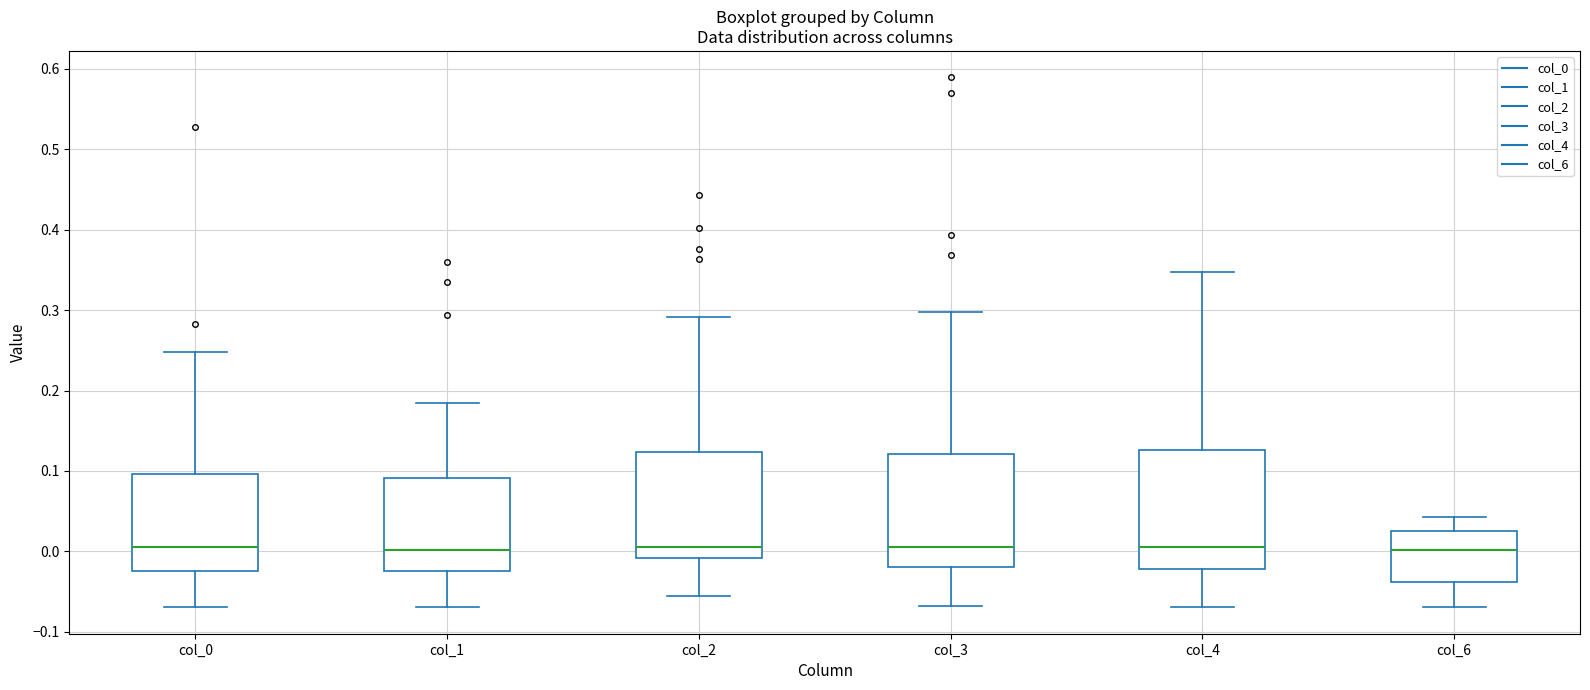

Reading left to right, read every box against the y-axis: the position of its median line, the range the box covers, and the ends of its whiskers. The values are not printed on the chart, so give them approximately, as read against the axis.

col_0: median 0.01, box -0.02 to 0.10, whiskers -0.07 to 0.25
col_1: median 0.00, box -0.02 to 0.09, whiskers -0.07 to 0.18
col_2: median 0.01, box -0.01 to 0.12, whiskers -0.06 to 0.29
col_3: median 0.01, box -0.02 to 0.12, whiskers -0.07 to 0.30
col_4: median 0.01, box -0.02 to 0.13, whiskers -0.07 to 0.35
col_6: median 0.00, box -0.04 to 0.03, whiskers -0.07 to 0.04